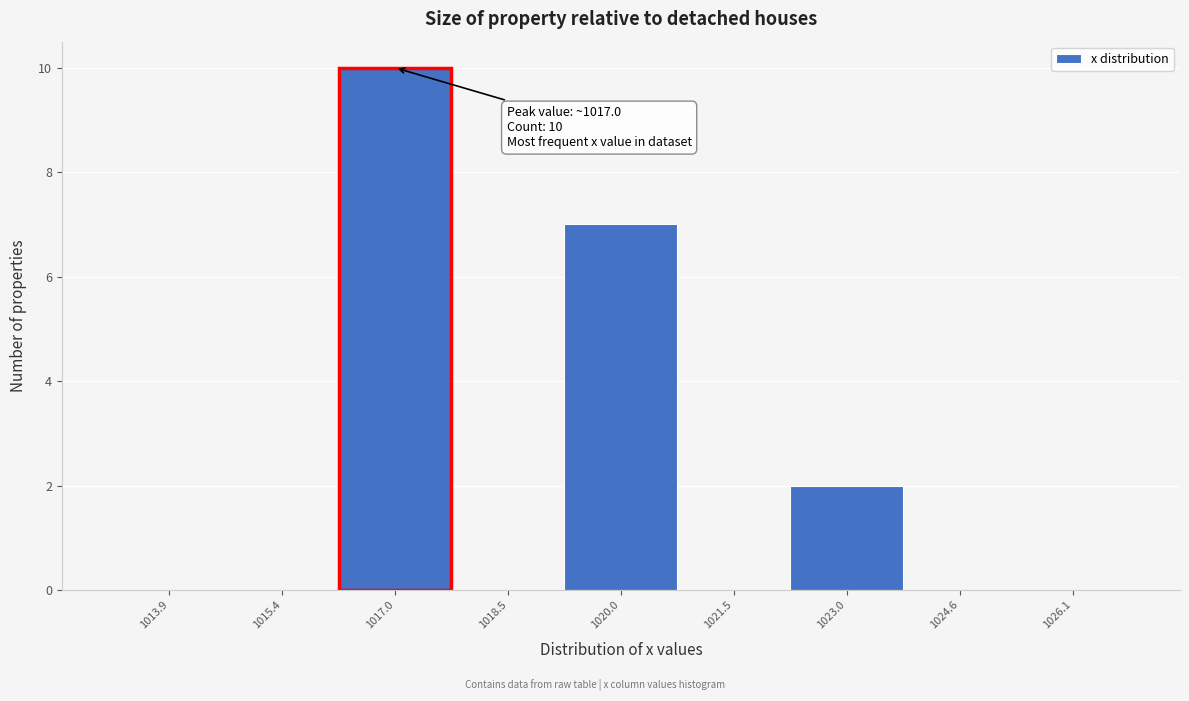

Which range on the x-axis has the tallest bar?

1016.2 to 1017.8